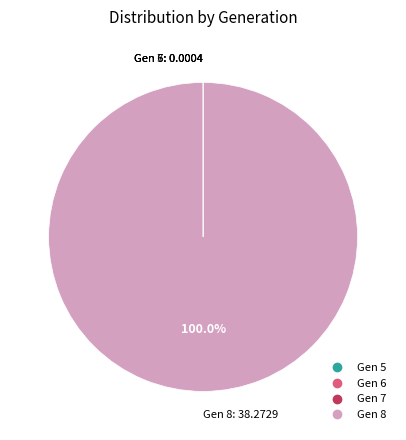

Is there any slice that represents more than half of the pie?

Yes